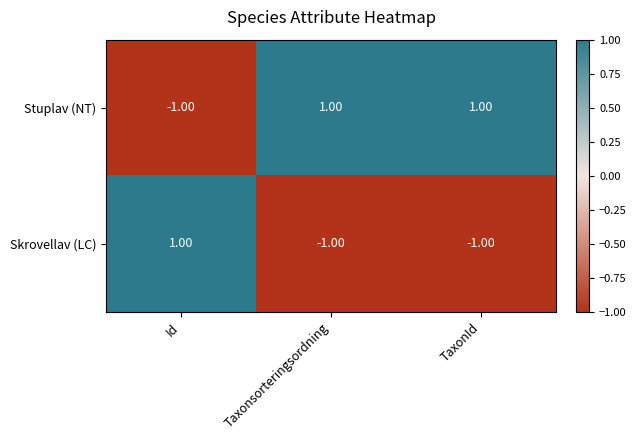

What is the greatest value displayed?

1